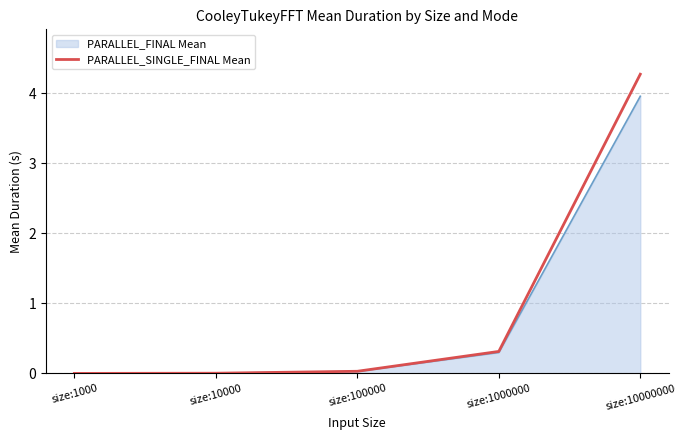

At which category is the sum across all series the highest?

size:10000000